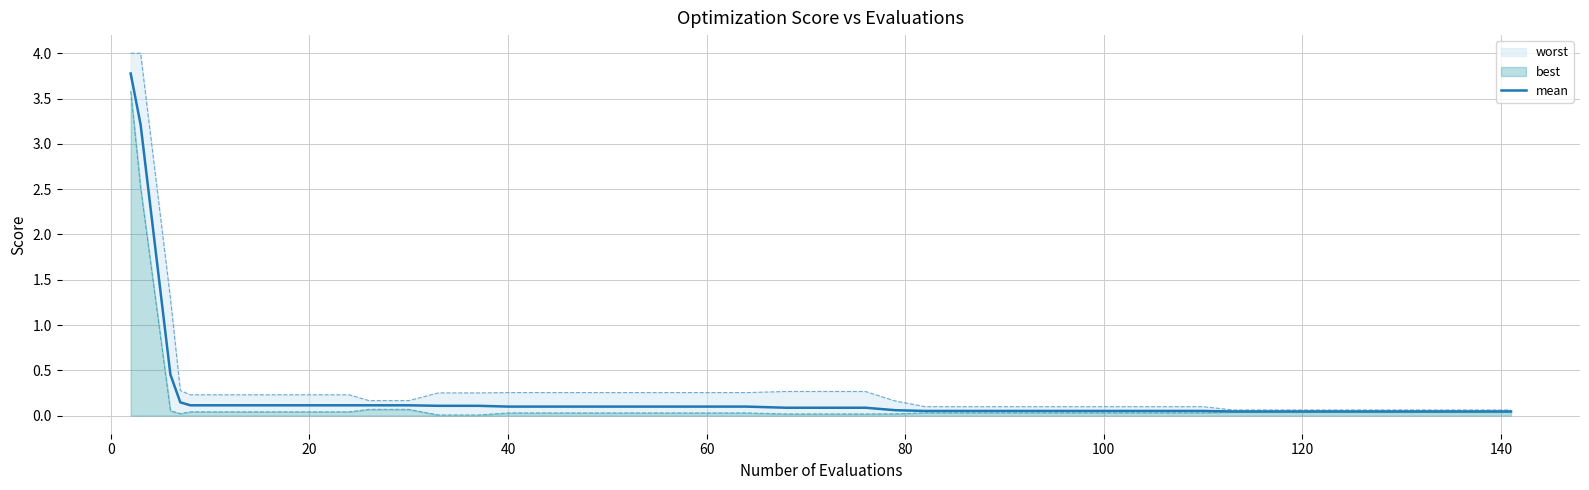

What is the maximum value for mean?

3.8